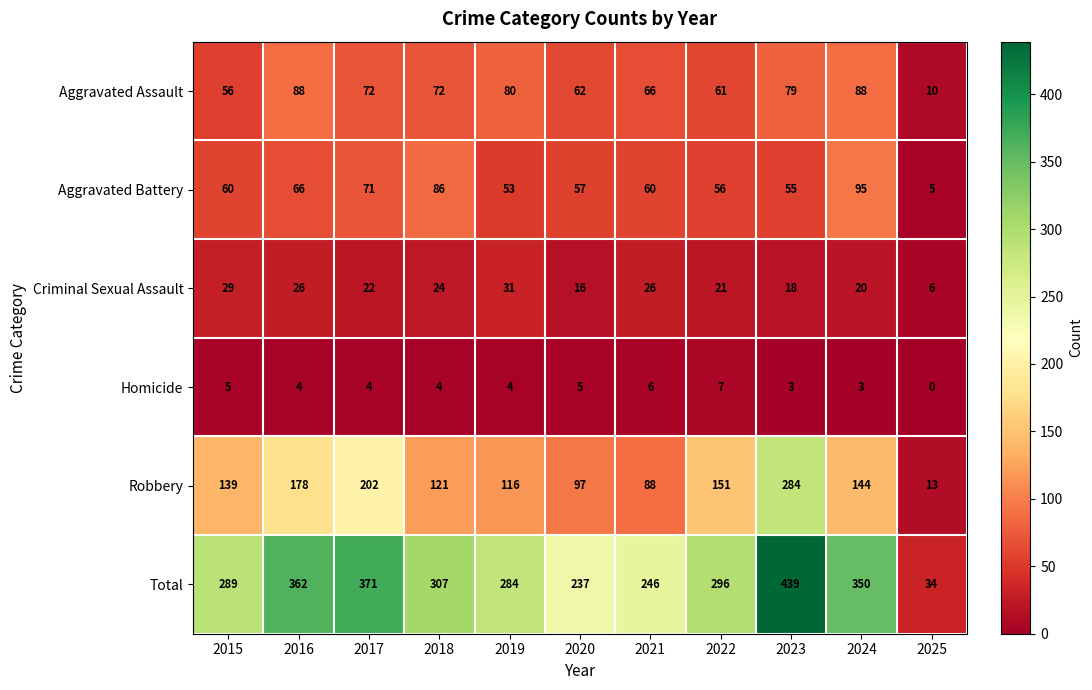

What is the difference between the Robbery values at 2021 and 2023?

196